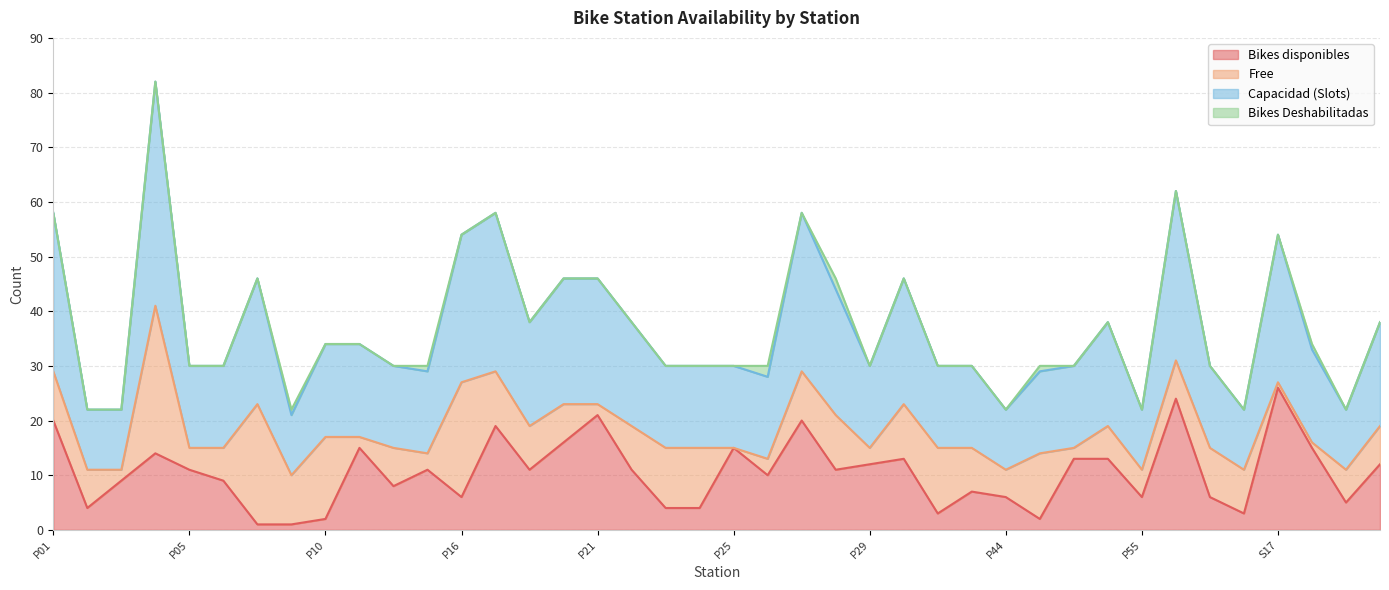

At which label does Capacidad (Slots) first exceed 30?

P01